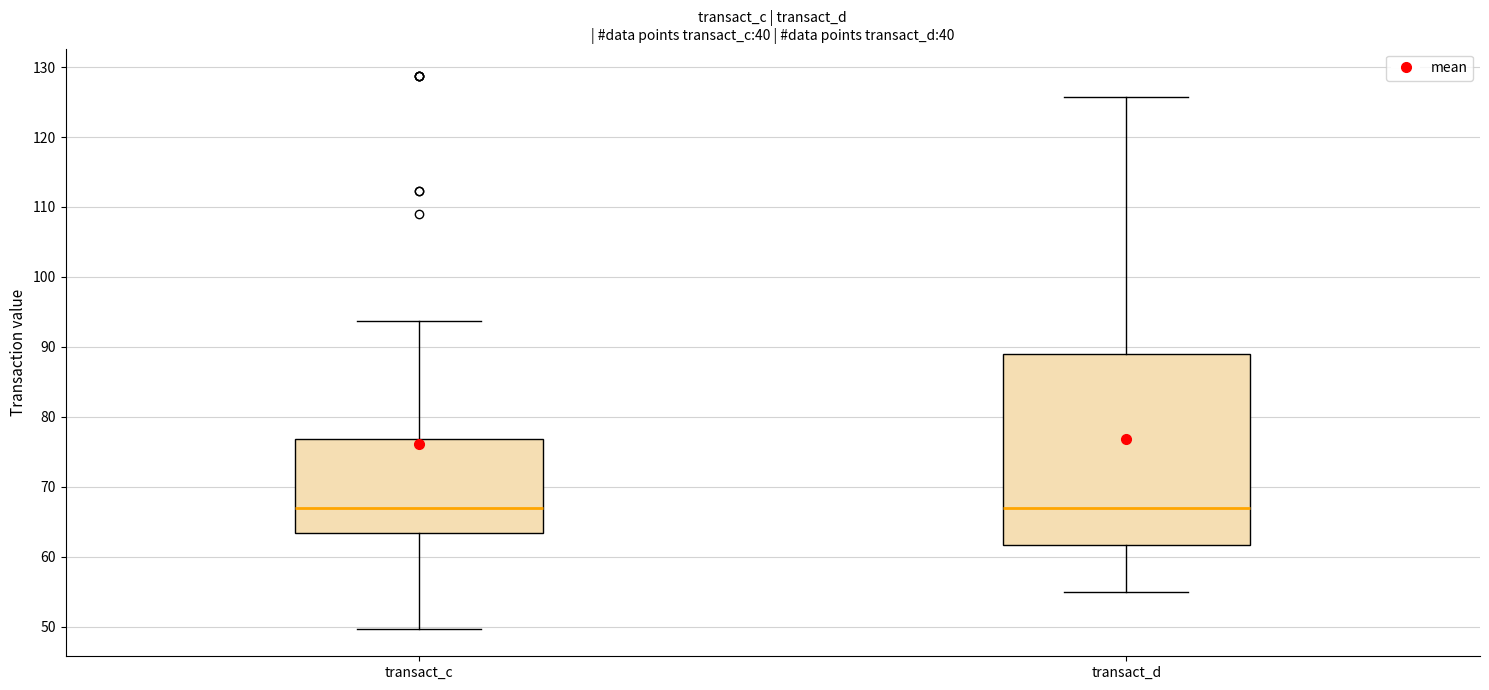

Comparing the boxes themselves (not the whiskers), which one is the tallest?

transact_d